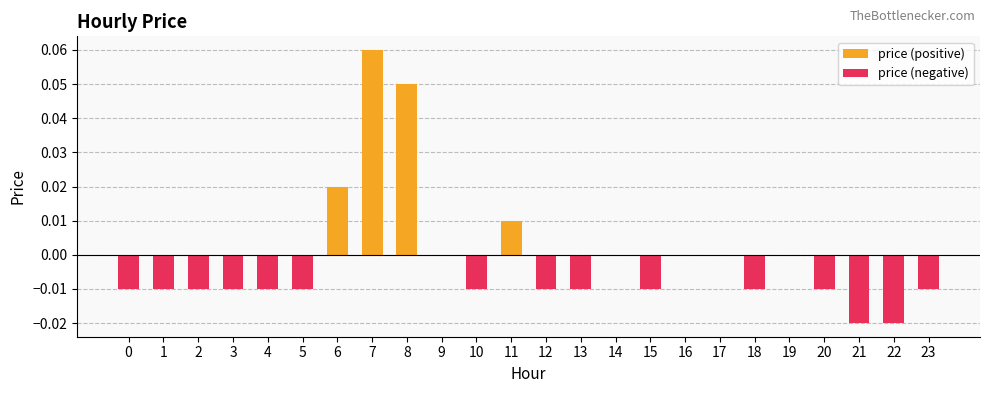

Reading right to left, list all the values displayed in this chart.

-0.0	-0.0	-0.0	-0.0	0.0	-0.0	0.0	0.0	-0.0	0.0	-0.0	-0.0	0.0	-0.0	0.0	0.1	0.1	0.0	-0.0	-0.0	-0.0	-0.0	-0.0	-0.0